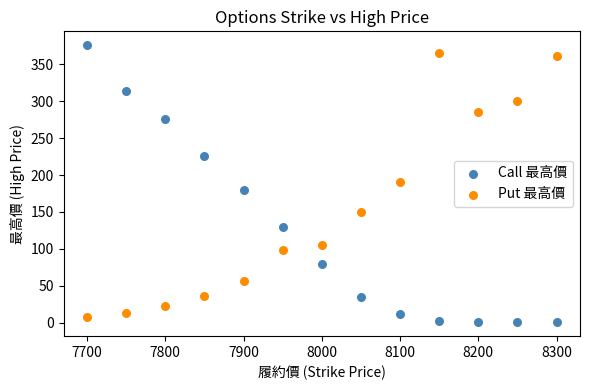

Across all data points, what is the range of X values (max minus min)?

600.0